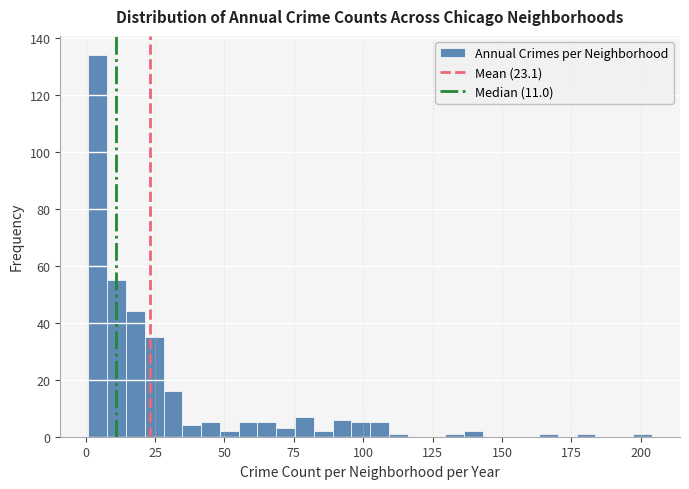

Read against the x-axis, roughly where is the centre of the tallest bar?

5